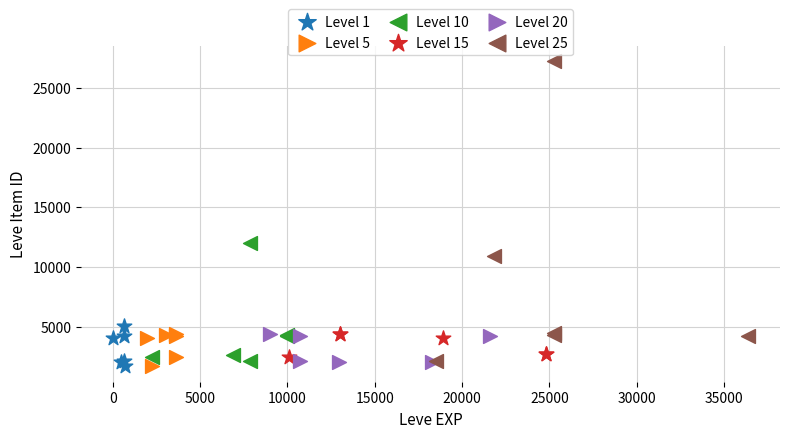

Which series reaches the maximum Y coordinate?

Level 25